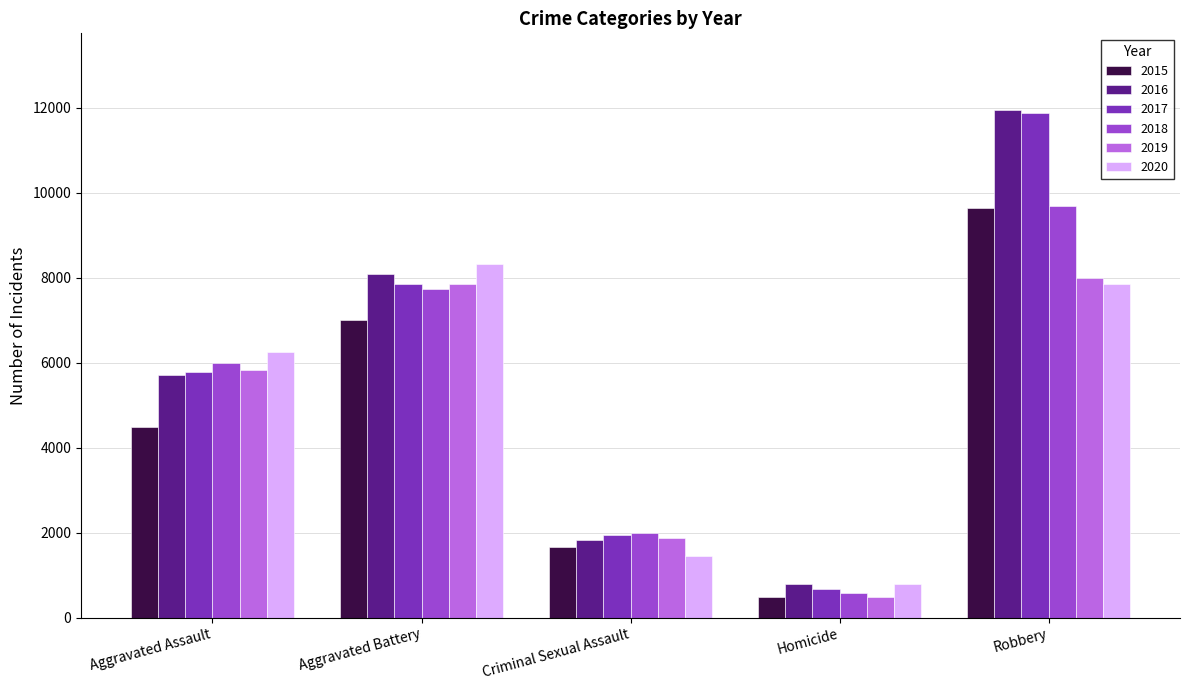

Which category has the highest value in the 2020 series?

Aggravated Battery